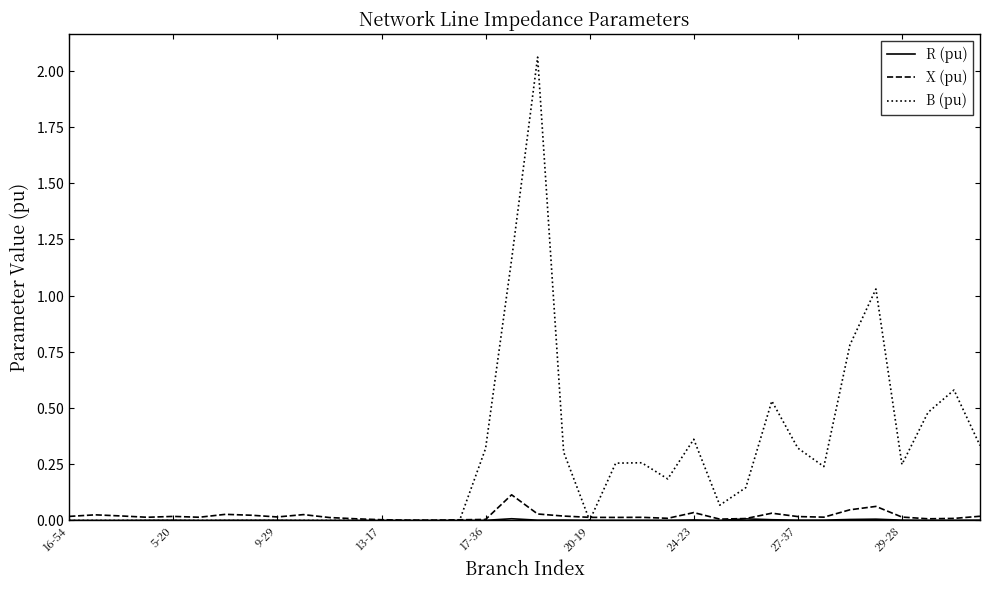

Does the chart have visible grid lines?

No